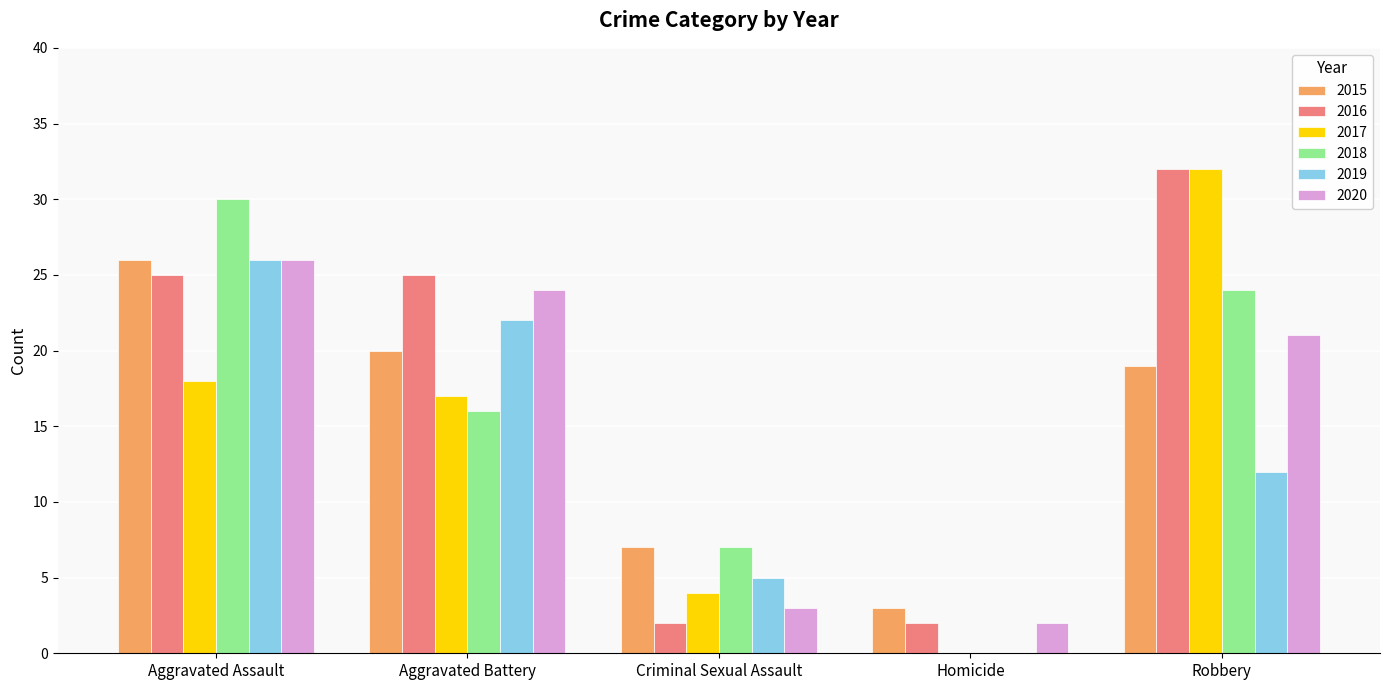

Reading right to left, transcribe all the data shown in this chart.

2015: 19	3	7	20	26
2016: 32	2	2	25	25
2017: 32	0	4	17	18
2018: 24	0	7	16	30
2019: 12	0	5	22	26
2020: 21	2	3	24	26